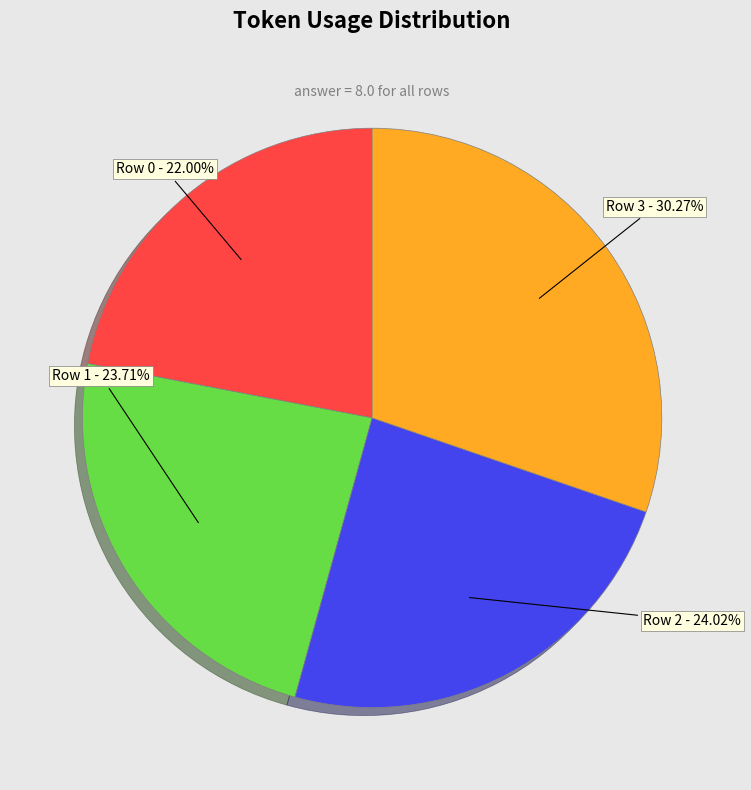

What is the largest slice in the pie chart?

Row 3